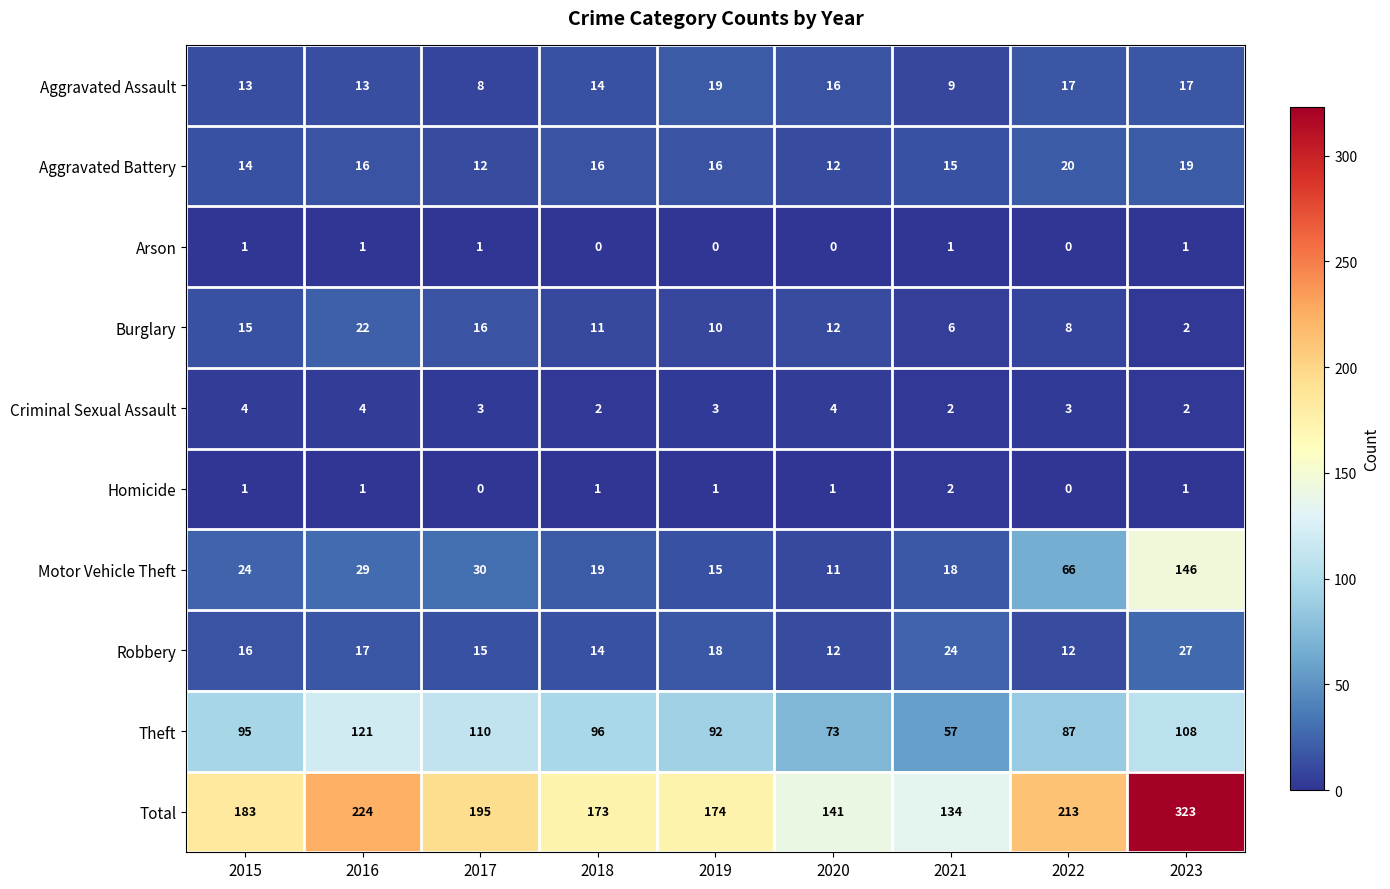

Where is Total nearest to the value 228?

2016